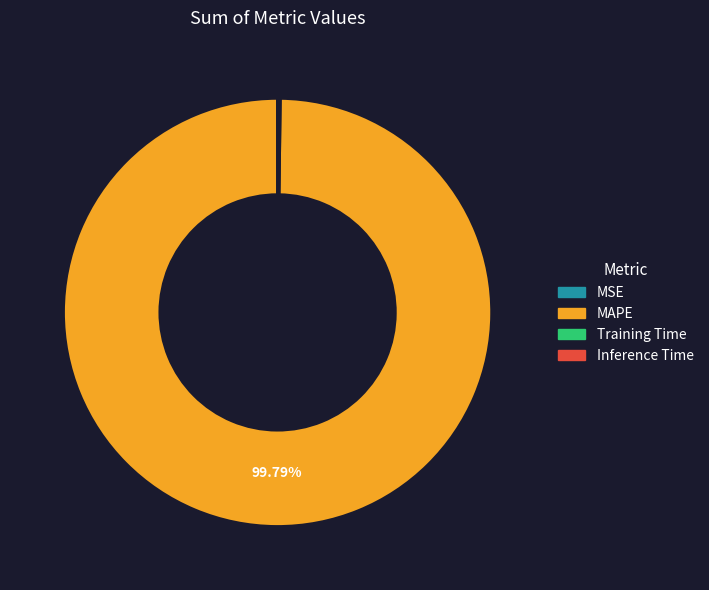

Which category accounts for the majority?

MAPE